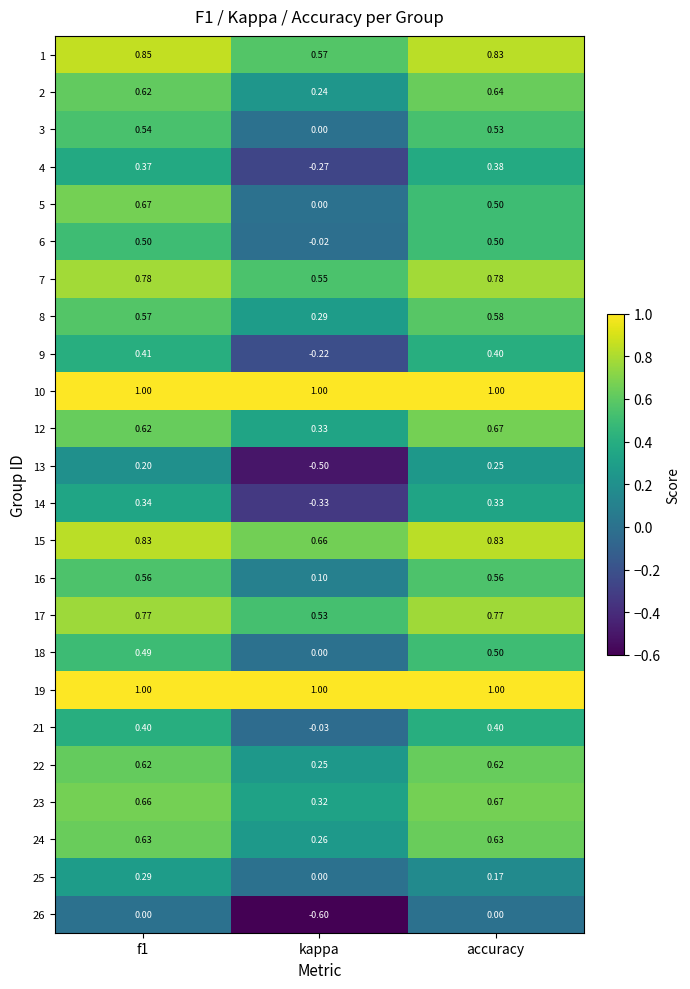

At which label does 7 reach its minimum?

kappa